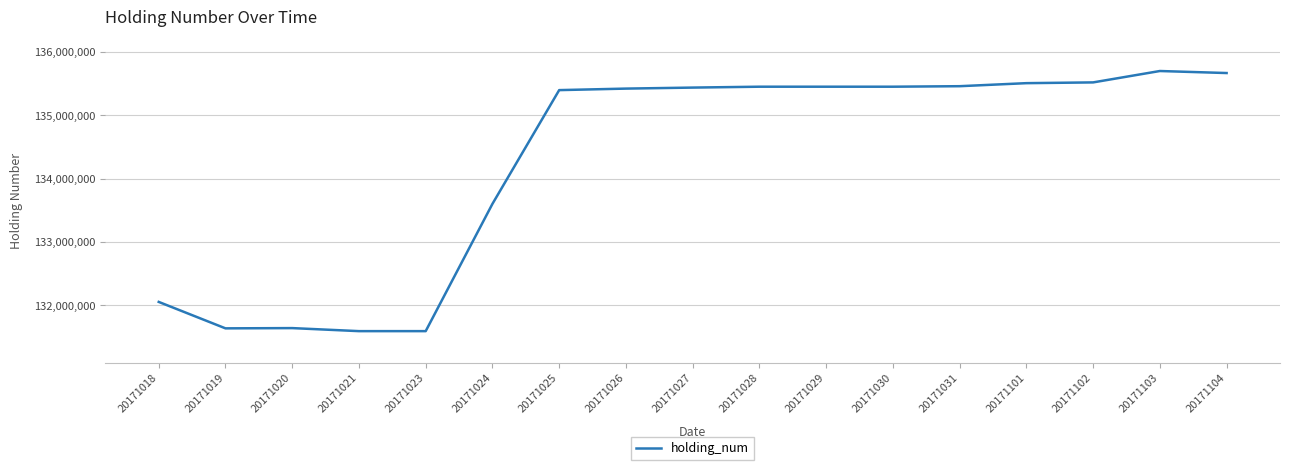

Is it true that the value at 20171102 is 135522000?

True